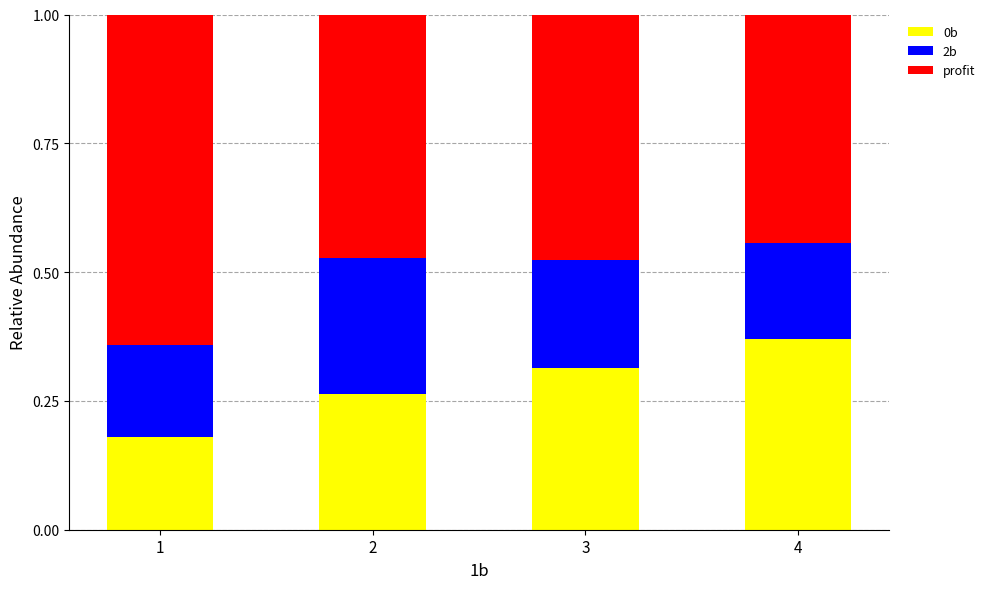

How many 0b values are between 0 and 1?

4